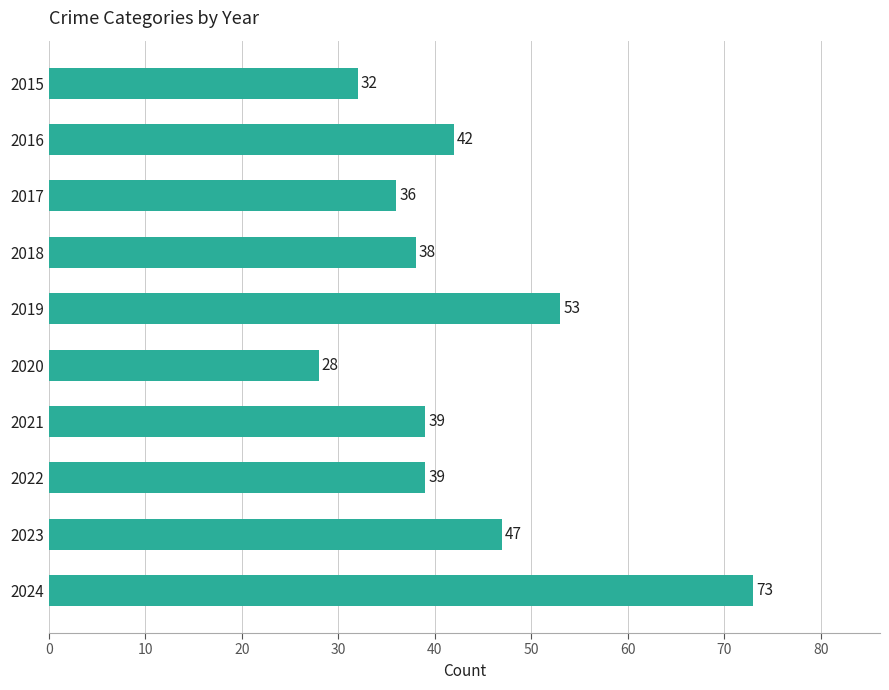

What is the smallest value displayed?

28